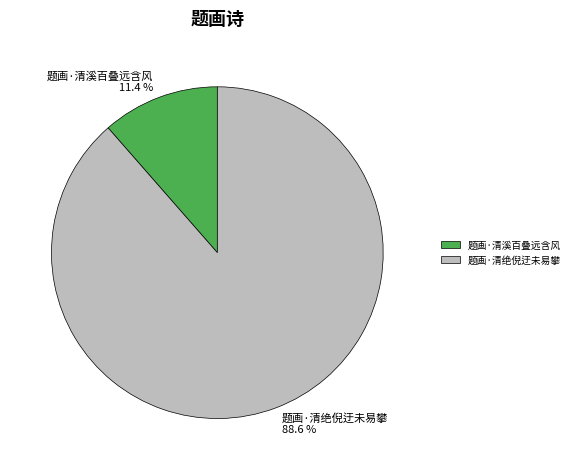

What is the largest slice in the pie chart?

题画·清绝倪迂未易攀